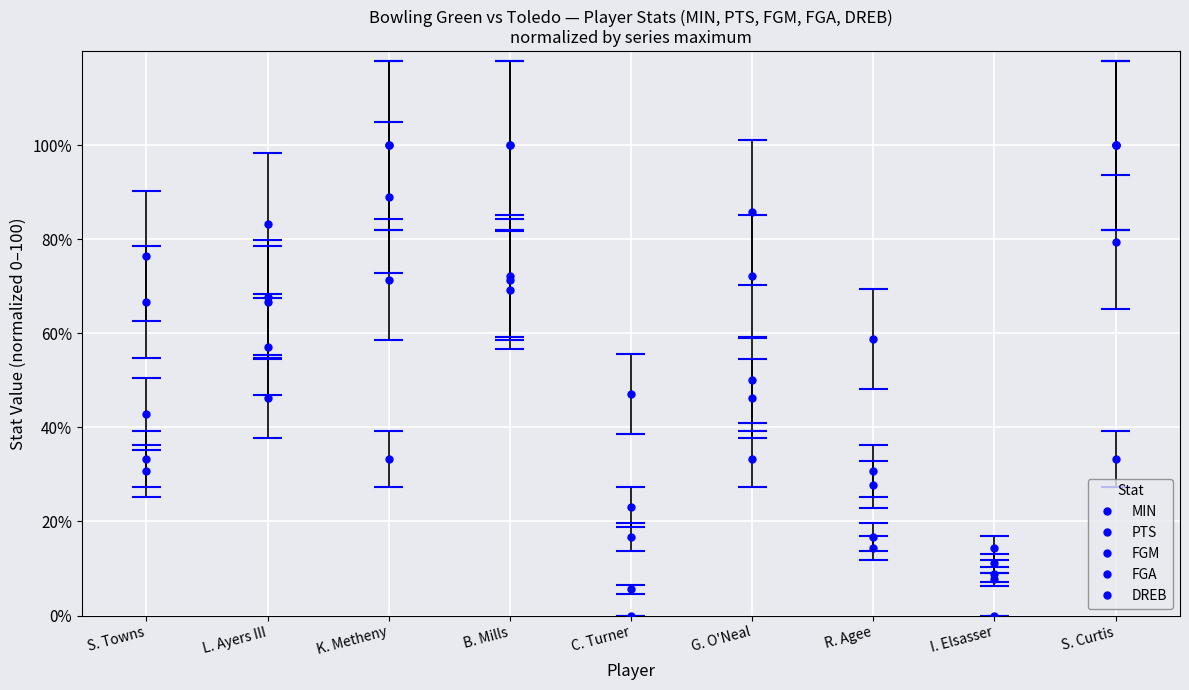

Reading left to right, transcribe all the data shown in this chart.

MIN: S. Towns=76.5	L. Ayers III=67.6	K. Metheny=100.0	B. Mills=100.0	C. Turner=47.1	G. O'Neal=50.0	R. Agee=58.8	I. Elsasser=8.8	S. Curtis=79.4
PTS: S. Towns=33.3	L. Ayers III=66.7	K. Metheny=88.9	B. Mills=72.2	C. Turner=5.6	G. O'Neal=72.2	R. Agee=27.8	I. Elsasser=11.1	S. Curtis=100.0
FGM: S. Towns=42.9	L. Ayers III=57.1	K. Metheny=71.4	B. Mills=71.4	C. Turner=0.0	G. O'Neal=85.7	R. Agee=14.3	I. Elsasser=14.3	S. Curtis=100.0
FGA: S. Towns=30.8	L. Ayers III=46.2	K. Metheny=100.0	B. Mills=69.2	C. Turner=23.1	G. O'Neal=46.2	R. Agee=30.8	I. Elsasser=7.7	S. Curtis=100.0
DREB: S. Towns=66.7	L. Ayers III=83.3	K. Metheny=33.3	B. Mills=100.0	C. Turner=16.7	G. O'Neal=33.3	R. Agee=16.7	I. Elsasser=0.0	S. Curtis=33.3